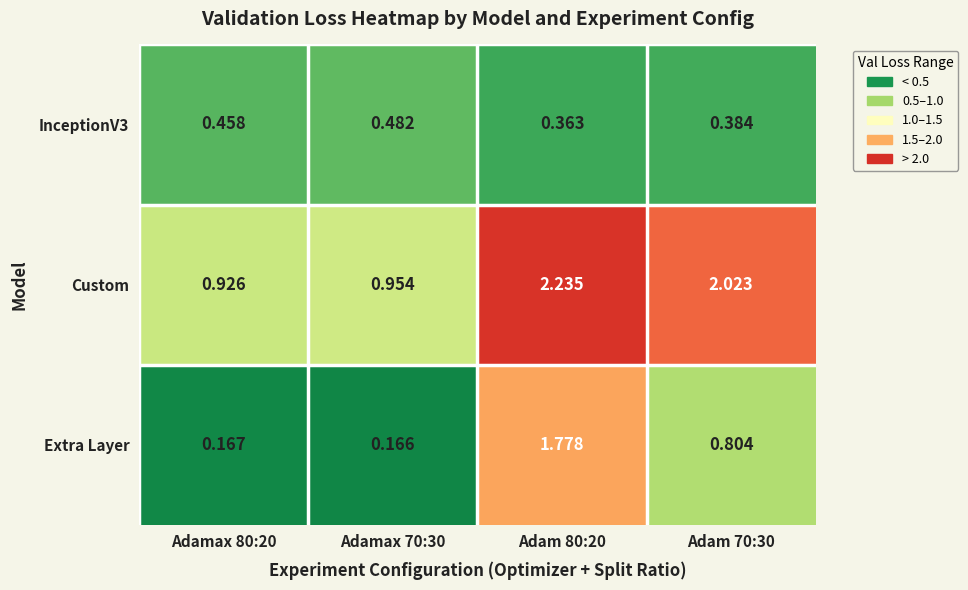

Which series has the largest total across all categories?

Custom